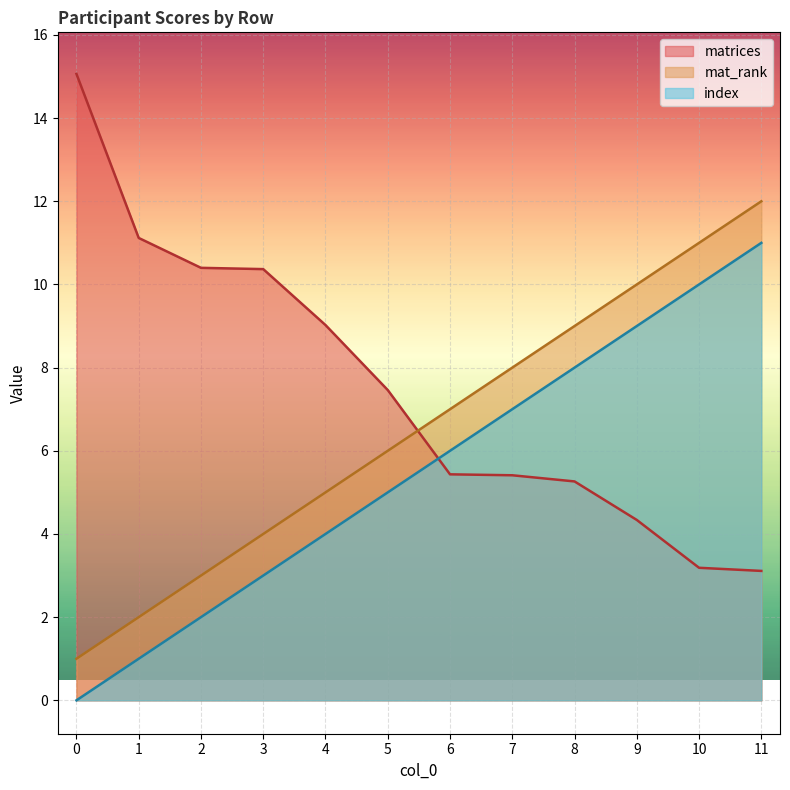

At which label does mat_rank first exceed 7?

7